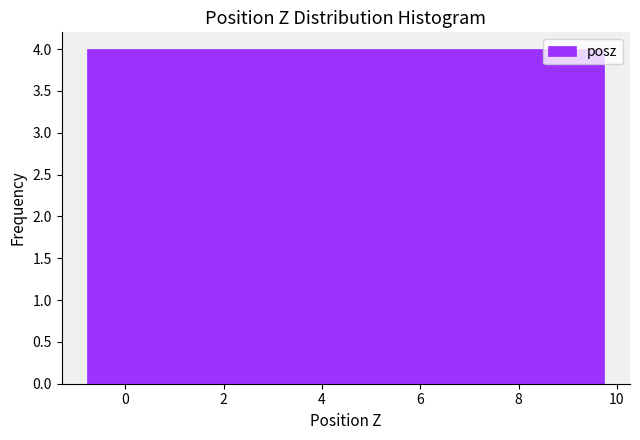

Reading left to right, transcribe this chart: for each bar, give the range it covers on the x-axis and its height. Neither the bar edges nor the heights are printed on the chart, so give them approximately, as read against the axes.

-0.8 to 0.2: 4
0.2 to 1.4: 4
1.4 to 2.4: 4
2.4 to 3.4: 4
3.4 to 4.4: 4
4.4 to 5.6: 4
5.6 to 6.6: 4
6.6 to 7.6: 4
7.6 to 8.6: 4
8.6 to 9.8: 4